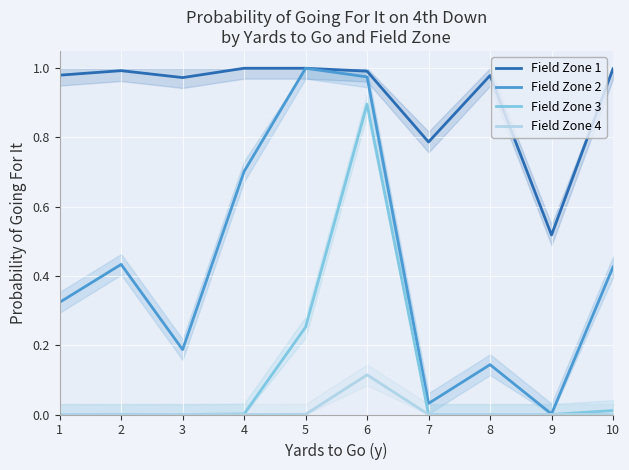

In Field Zone 1, how many points are higher than both neighbors (excluding endpoints)?

2